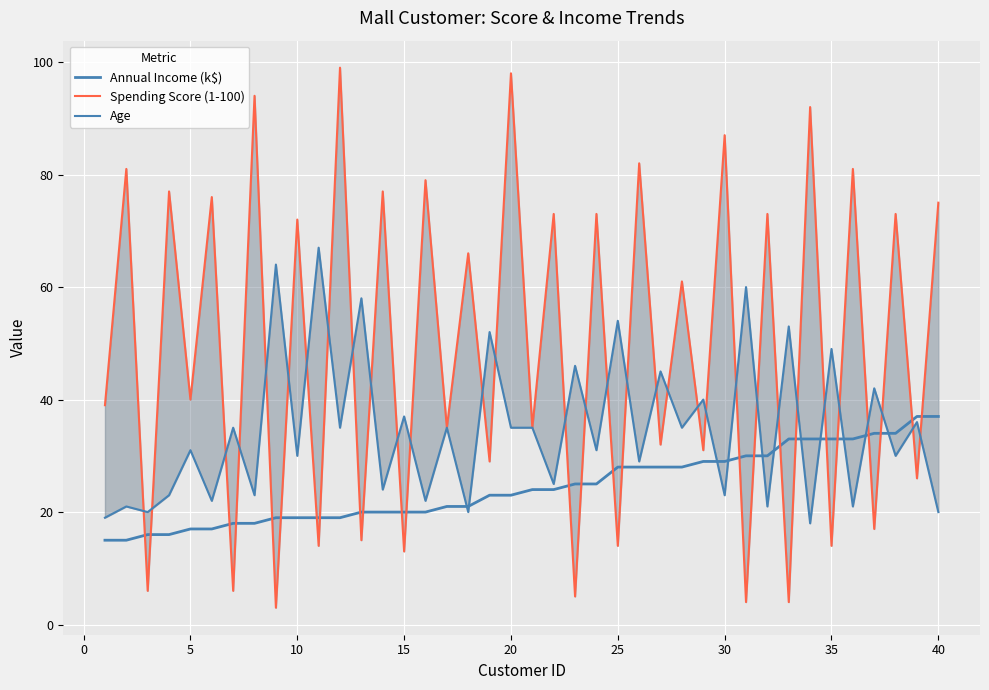

What is the lowest value of the Age series?

18